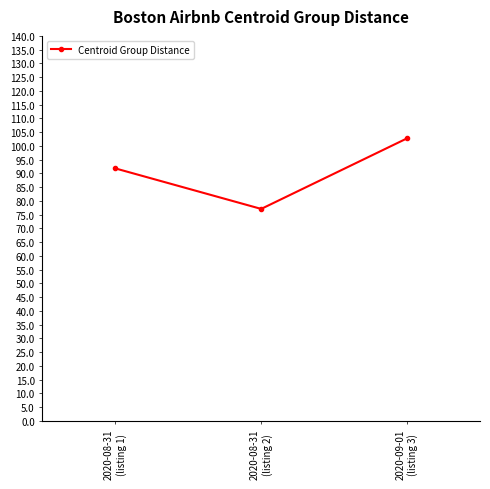

Which label corresponds to the smallest value in the chart?

2020-08-31
(listing 2)